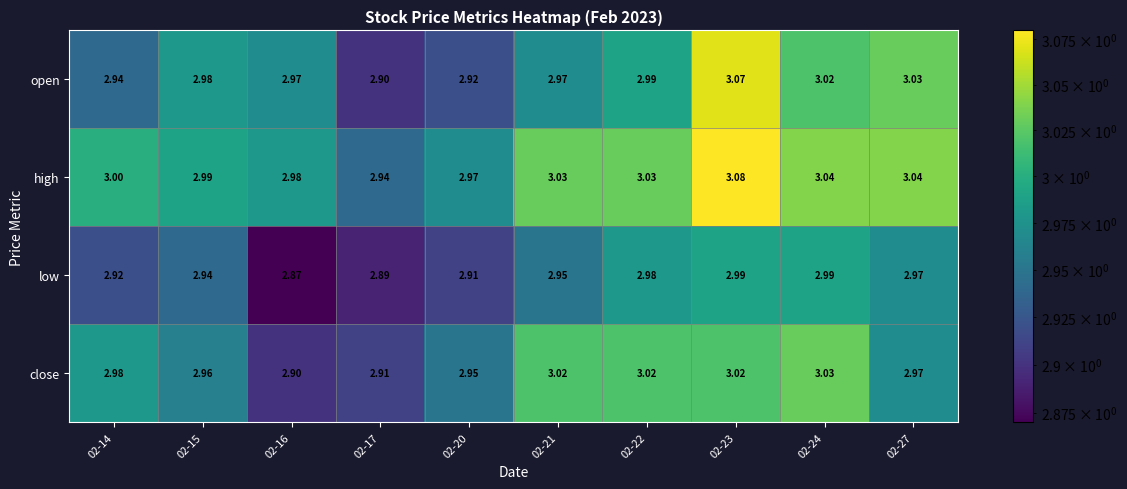

Which series has the largest range (max minus min)?

open